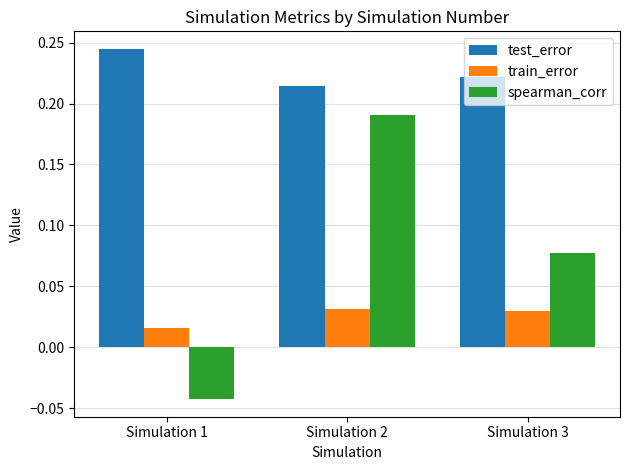

At which label is test_error closest to 0?

Simulation 2